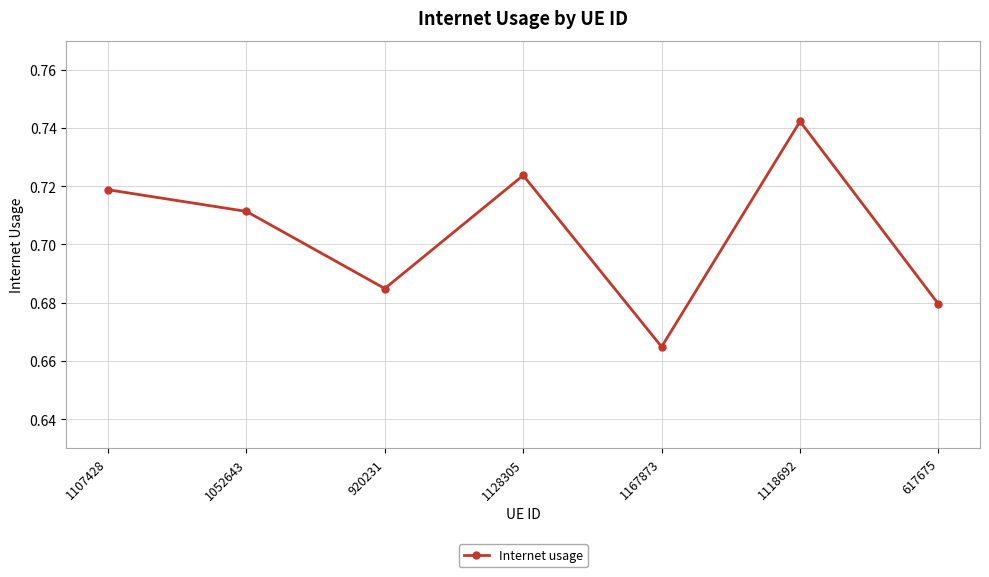

How many points are higher than both their immediate neighbors (excluding endpoints)?

2